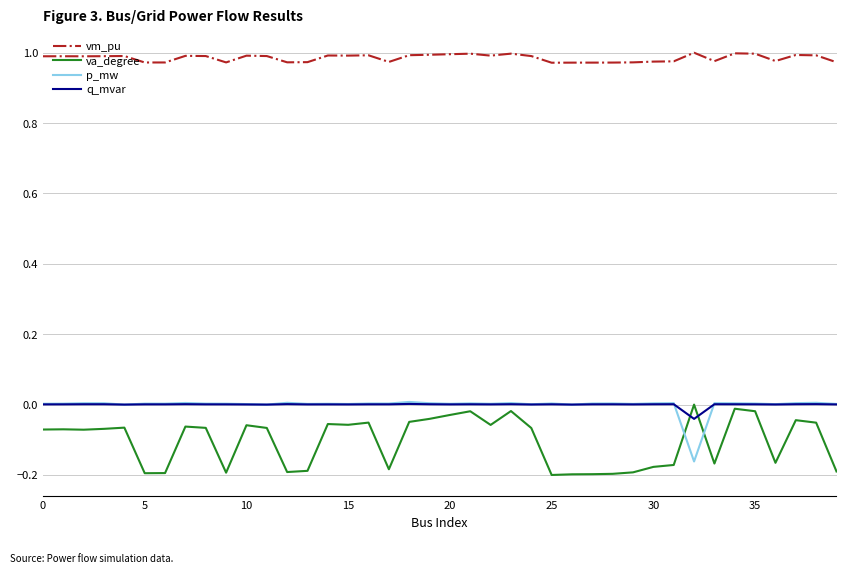

True or false: p_mw and va_degree intersect in this chart.

True